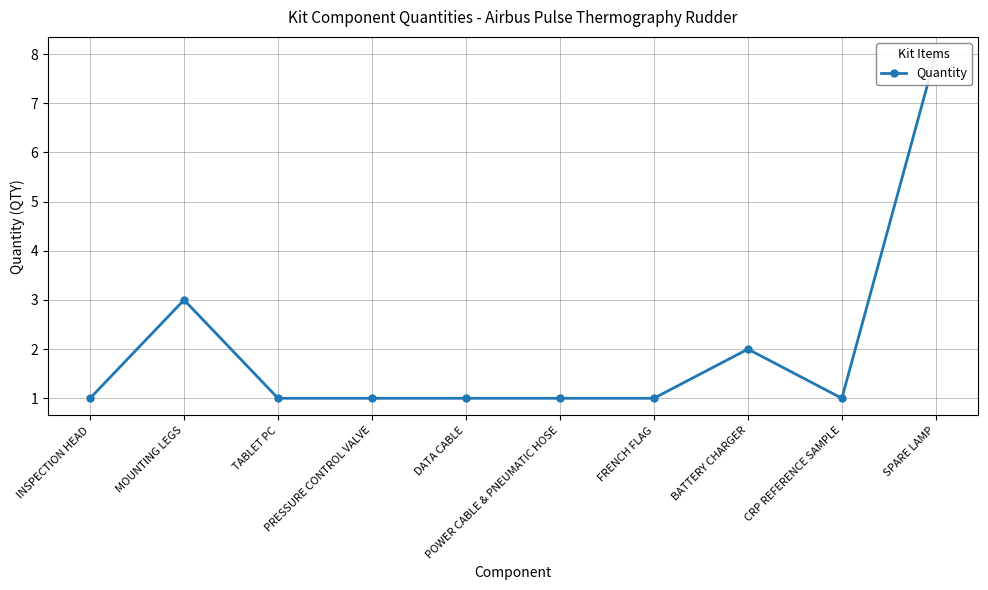

What is the greatest value displayed?

8